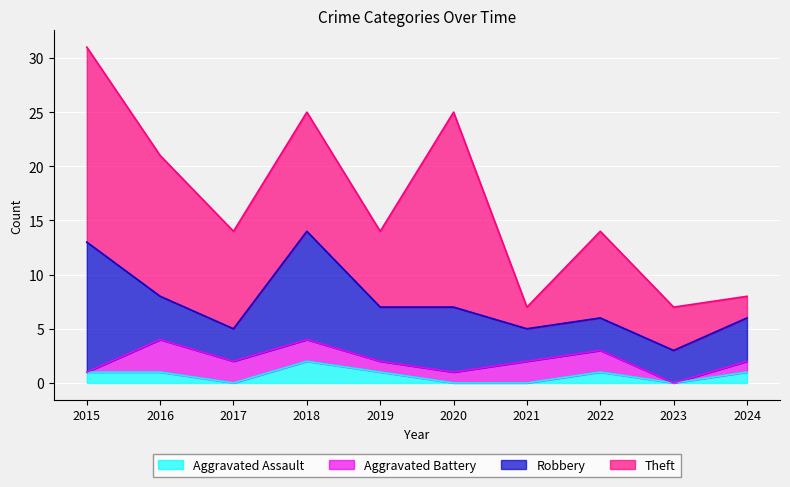

Is the value of Aggravated Assault at 2023 greater than the value of Theft at 2023?

No